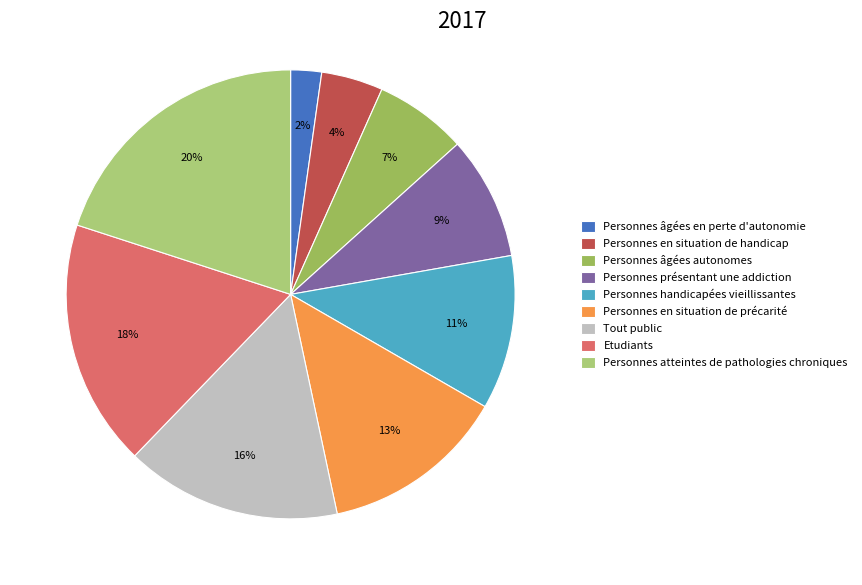

Rank the categories by value from highest to lowest.

Personnes atteintes de pathologies chroniques, Etudiants, Tout public, Personnes en situation de précarité, Personnes handicapées vieillissantes, Personnes présentant une addiction, Personnes âgées autonomes, Personnes en situation de handicap, Personnes âgées en perte d'autonomie